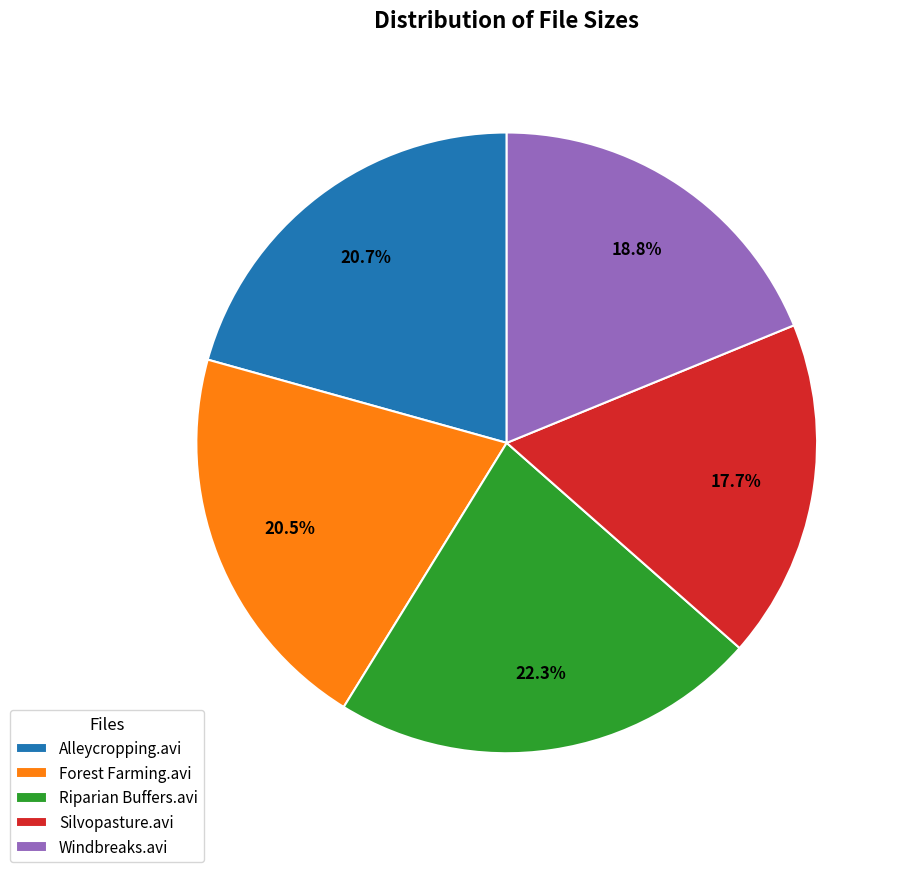

What percentage is the Silvopasture.avi slice, to the nearest percent?

18%